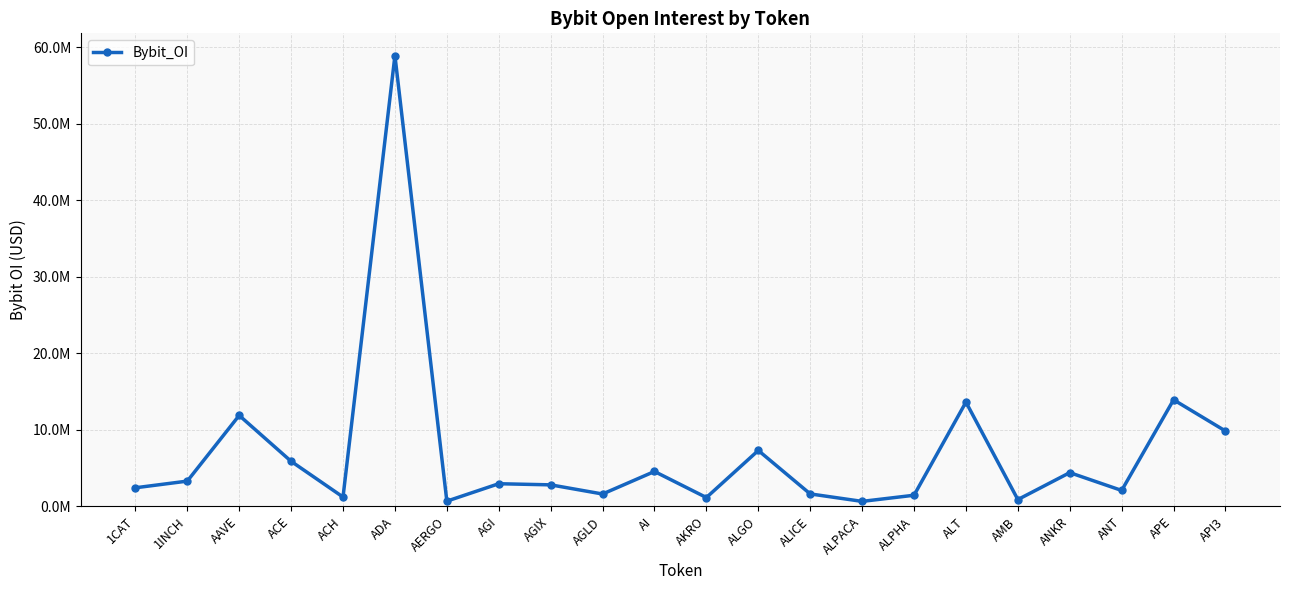

Count the number of data series in this chart.

1